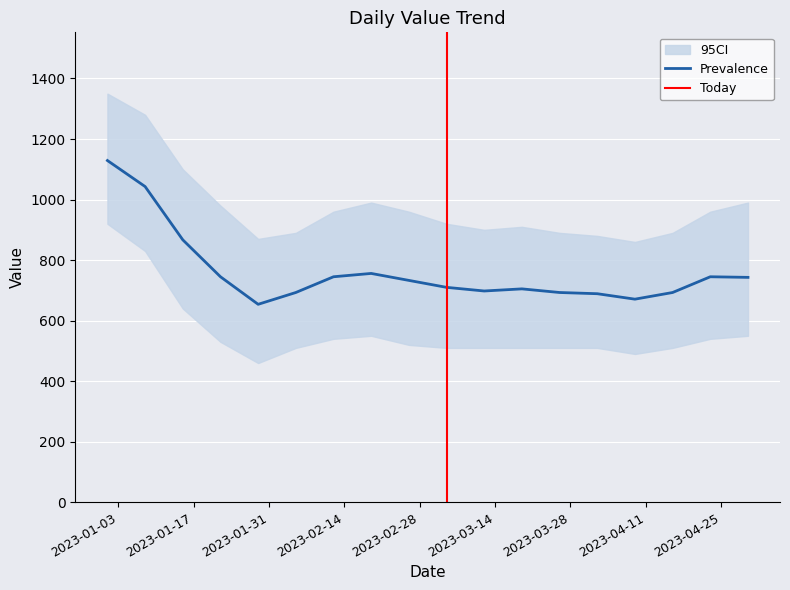

Is it true that the value at 2023-02-19 is 1209?

False